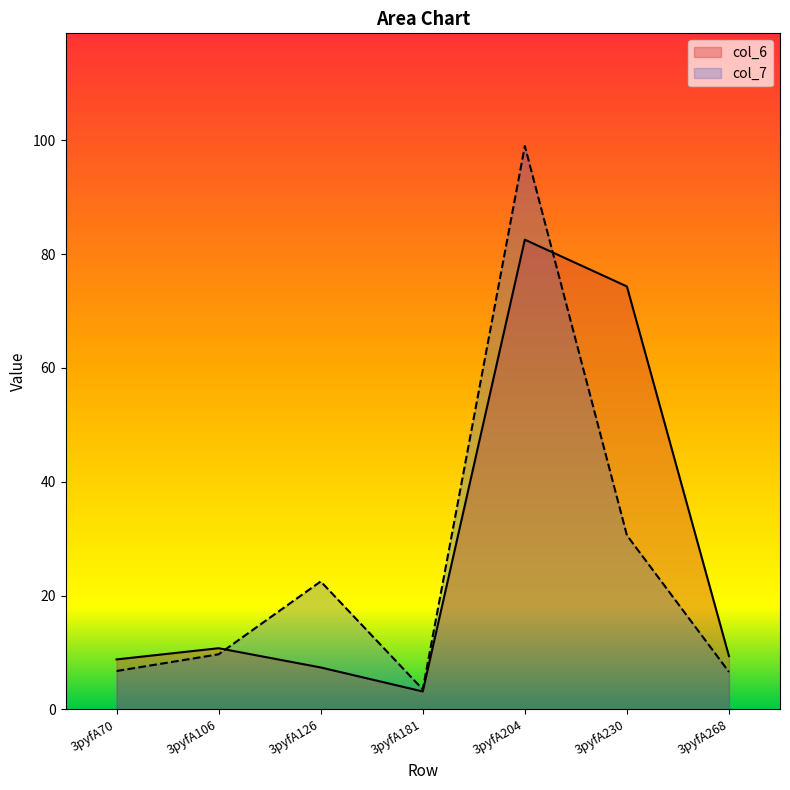

How many intersections are there between col_7 and col_6?

2